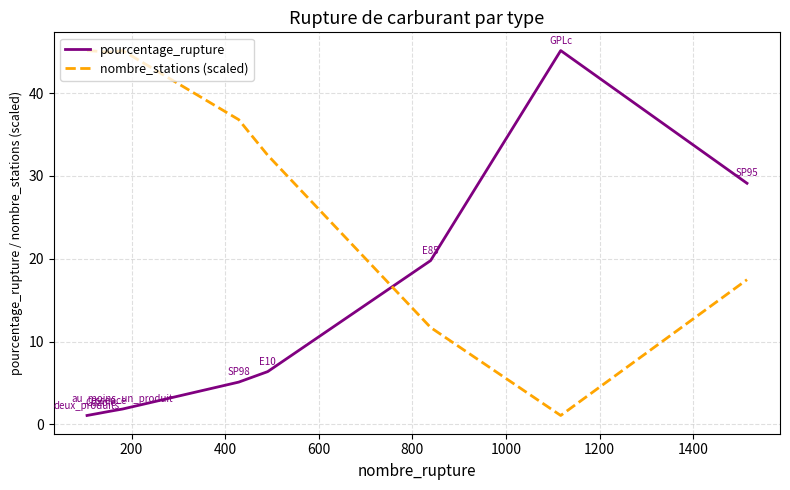

Which series has the largest total across all categories?

nombre_stations (scaled)